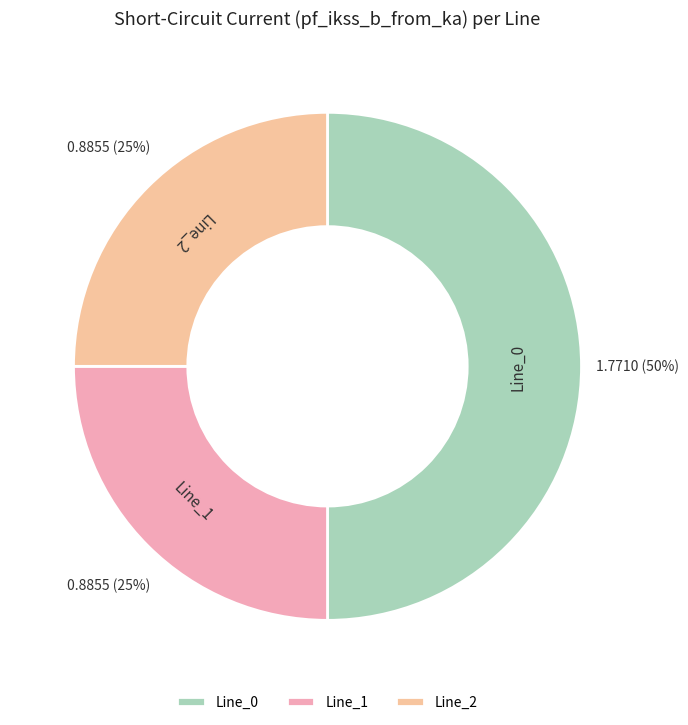

Which slice represents more than half of the pie?

Line_0